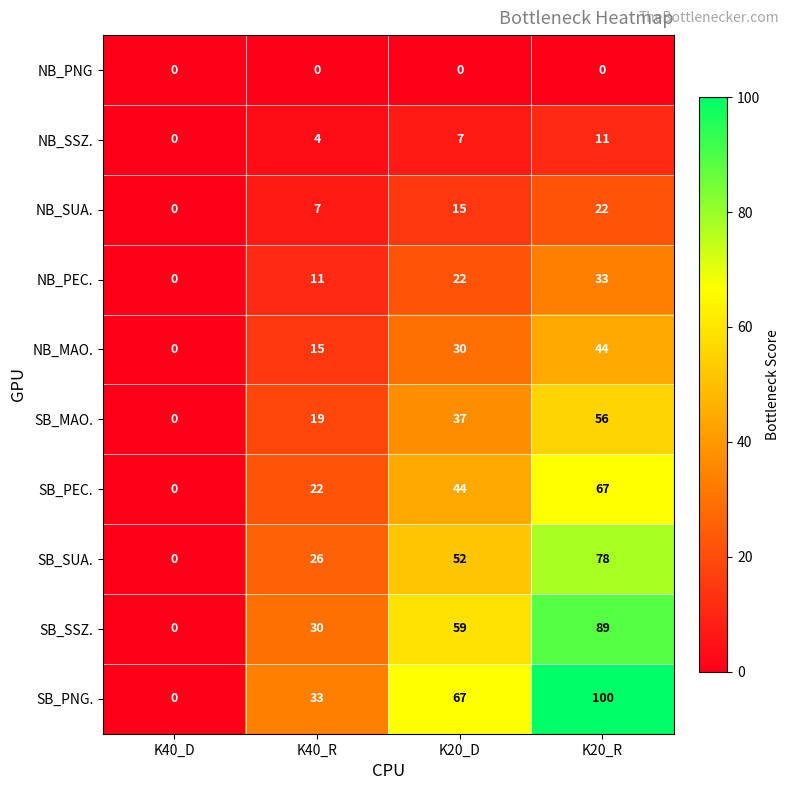

Between K40_D and K40_R, which series saw the biggest shift?

SB_PNG.